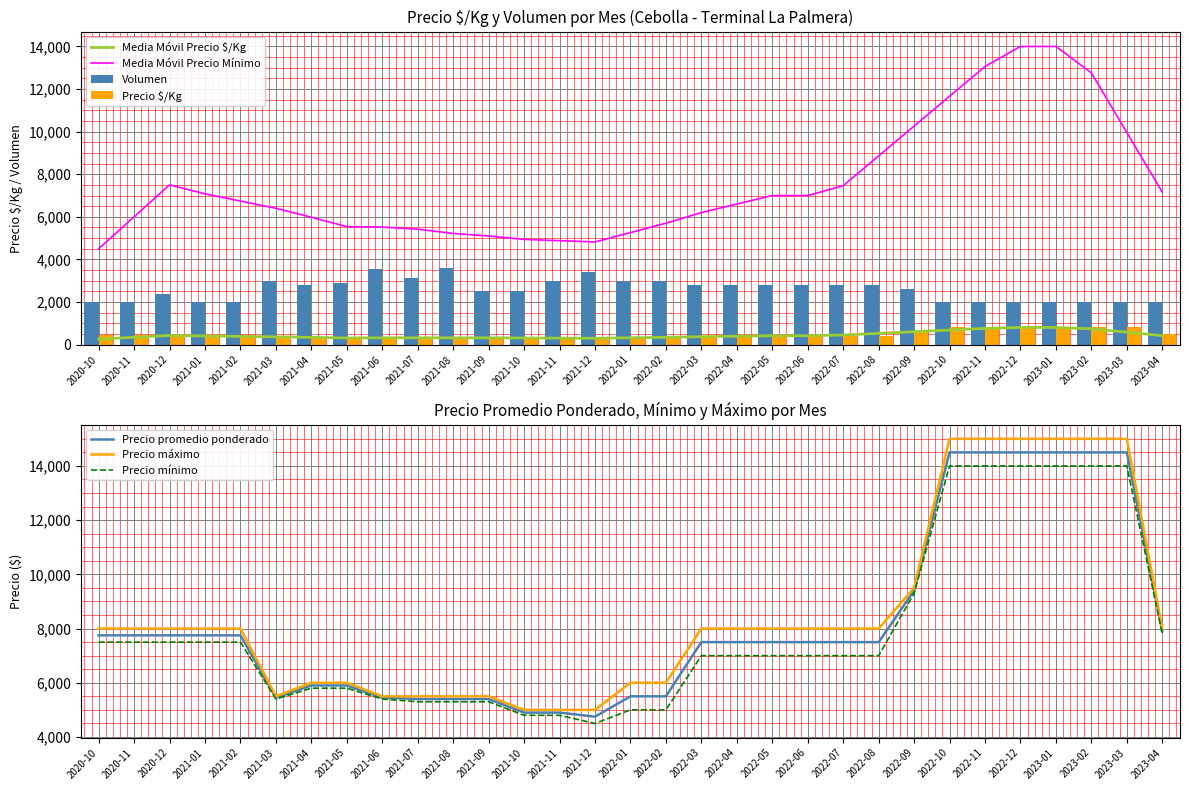

What is the lowest value of the Precio mínimo series?

4500